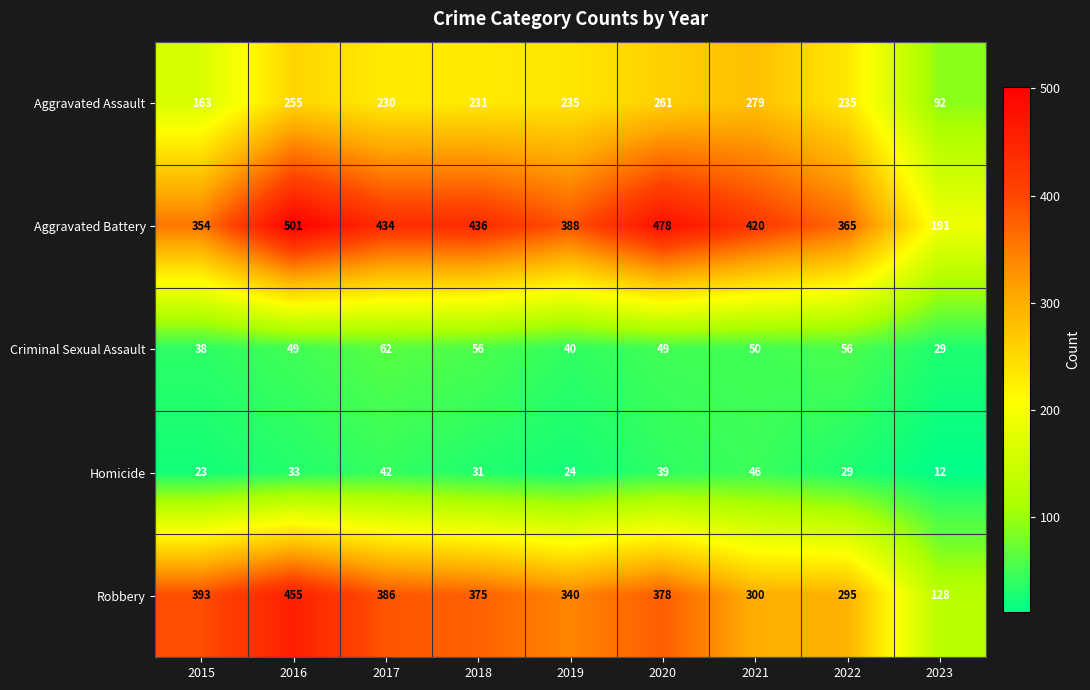

Count the number of categories in the chart.

9